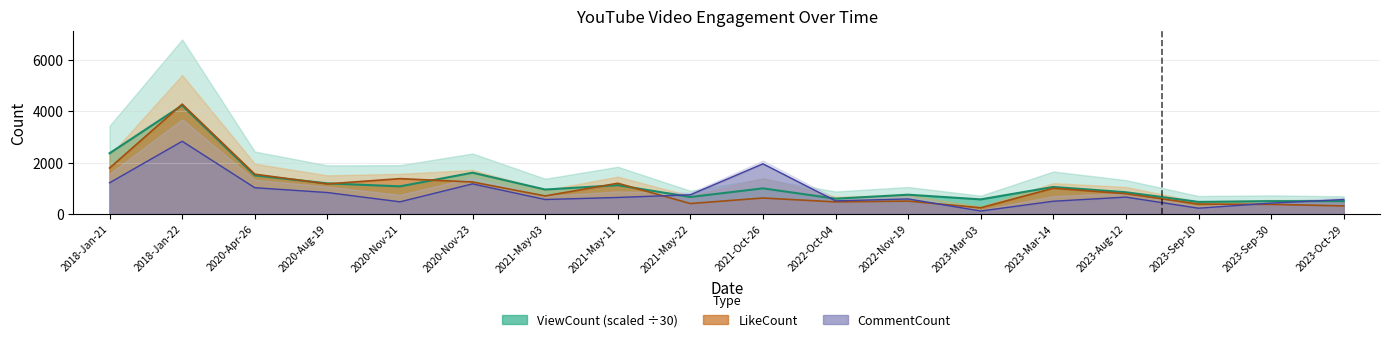

Reading left to right, what are all the values shown in this chart?

ViewCount: 2365.8	4235.0	1502.8	1191.8	1074.9	1608.8	951.0	1121.6	660.0	997.3	593.8	749.5	567.0	1052.5	845.1	468.4	498.6	498.4
LikeCount: 1790.0	4283.0	1550.0	1171.0	1376.0	1246.0	701.0	1196.0	405.0	621.0	469.0	501.0	239.0	1003.0	789.0	385.0	372.0	314.0
CommentCount: 1214.0	2834.0	1022.0	834.0	472.0	1172.0	562.0	642.0	746.0	1955.0	509.0	584.0	113.0	495.0	655.0	223.0	422.0	561.0